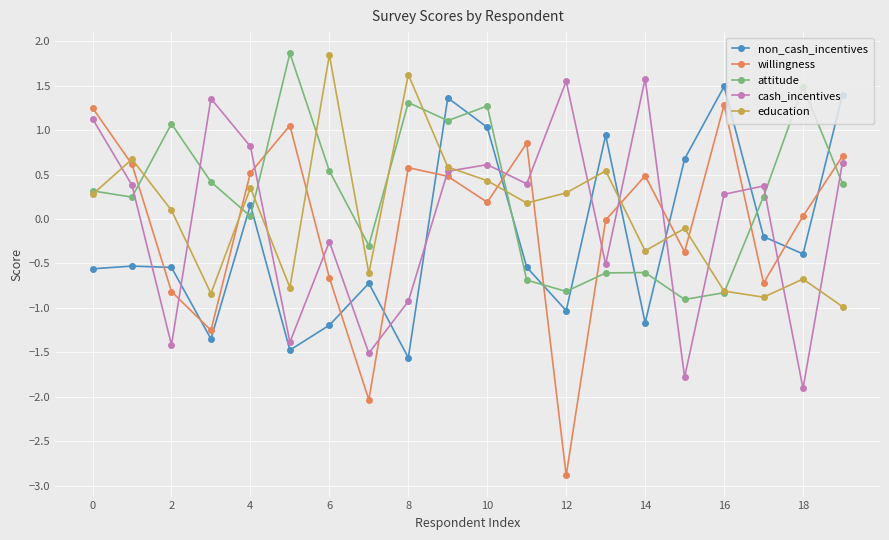

Which series has the largest range (max minus min)?

willingness